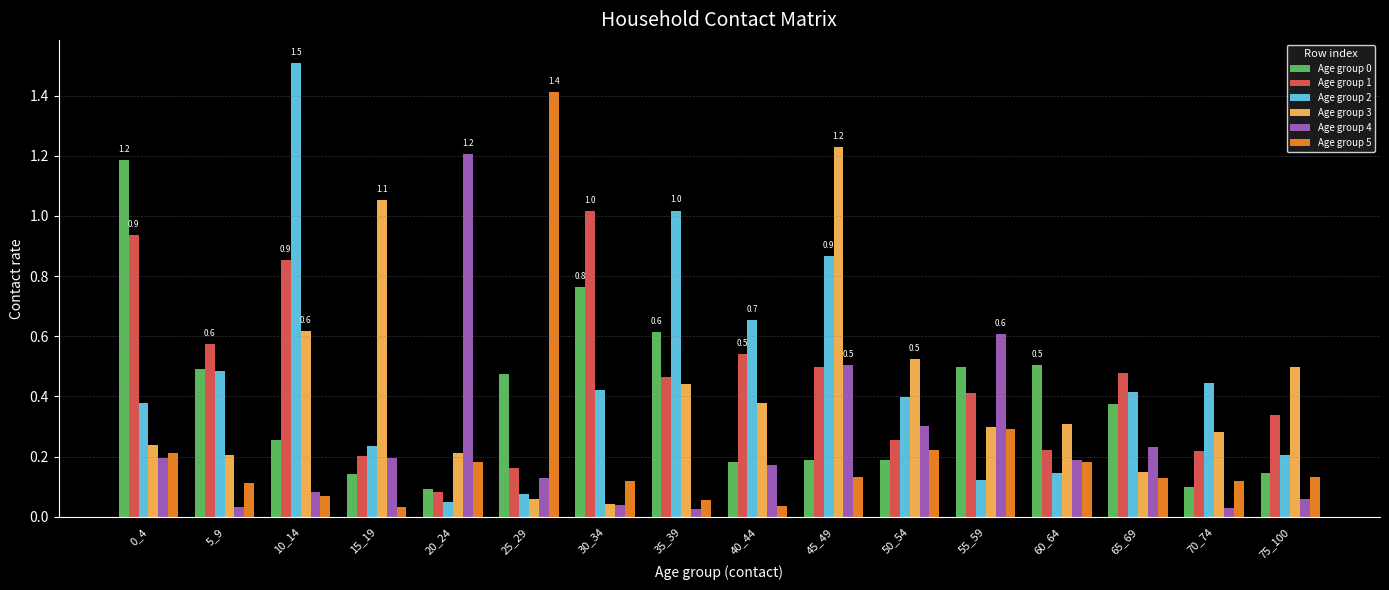

Does the chart contain any negative values?

No